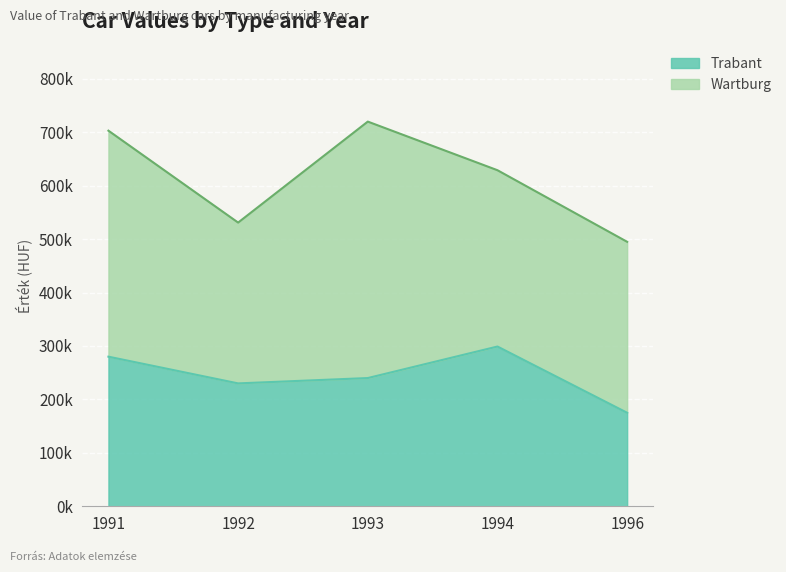

What is the value of the 5th point from the left?

175000